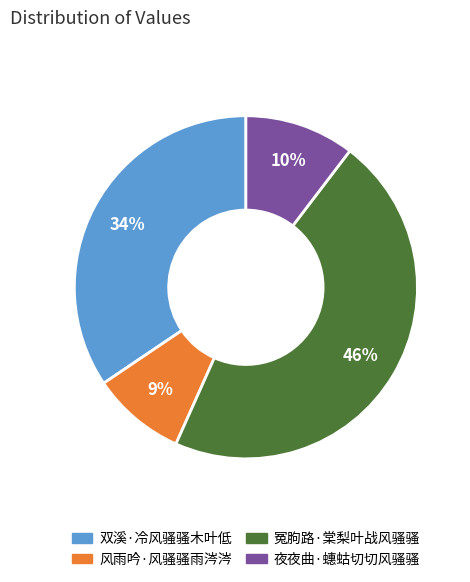

Which category has the biggest portion of the pie?

冤胊路·棠梨叶战风骚骚